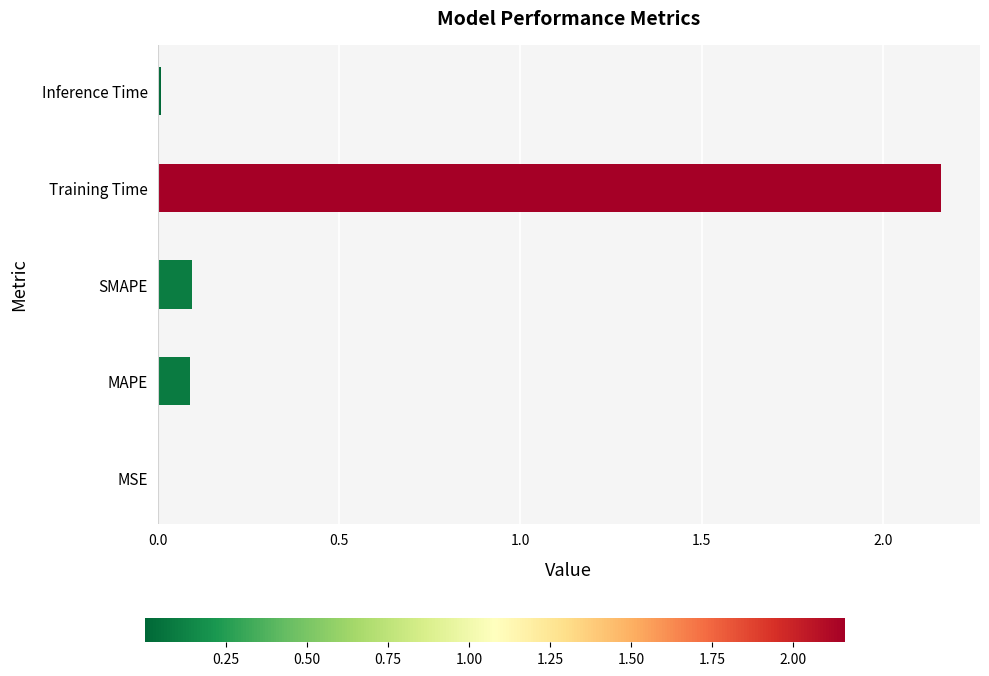

What is the sum of all values?

2.4